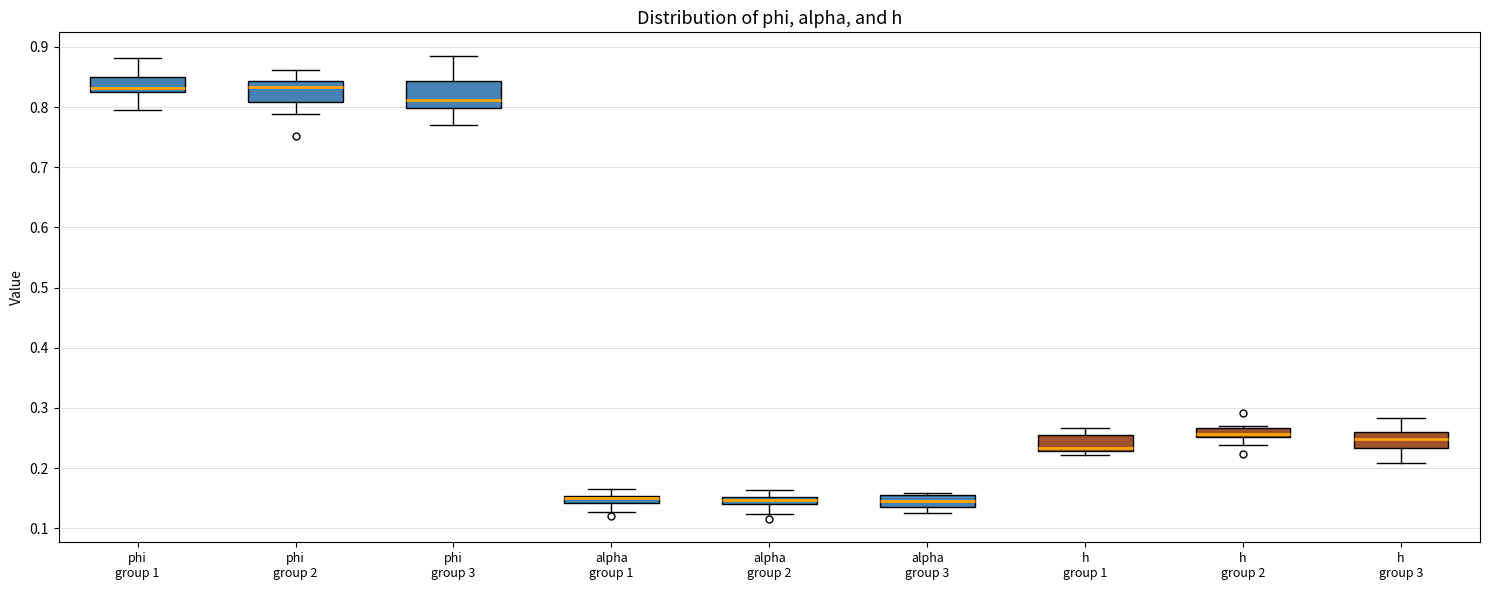

Where does the lower whisker of the box for h group 2 end on the y-axis? The values are not printed on the chart, so give them approximately, as read against the axis.

0.24